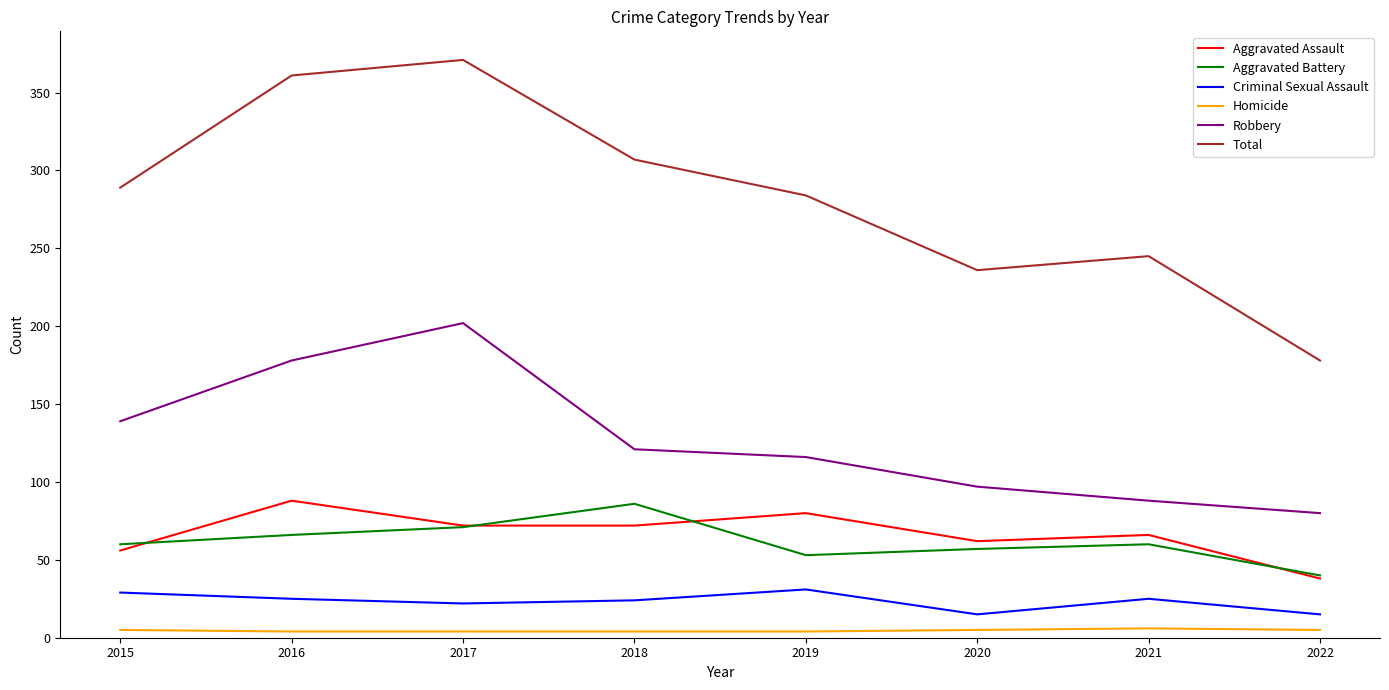

How many Homicide values are between 4 and 5?

7